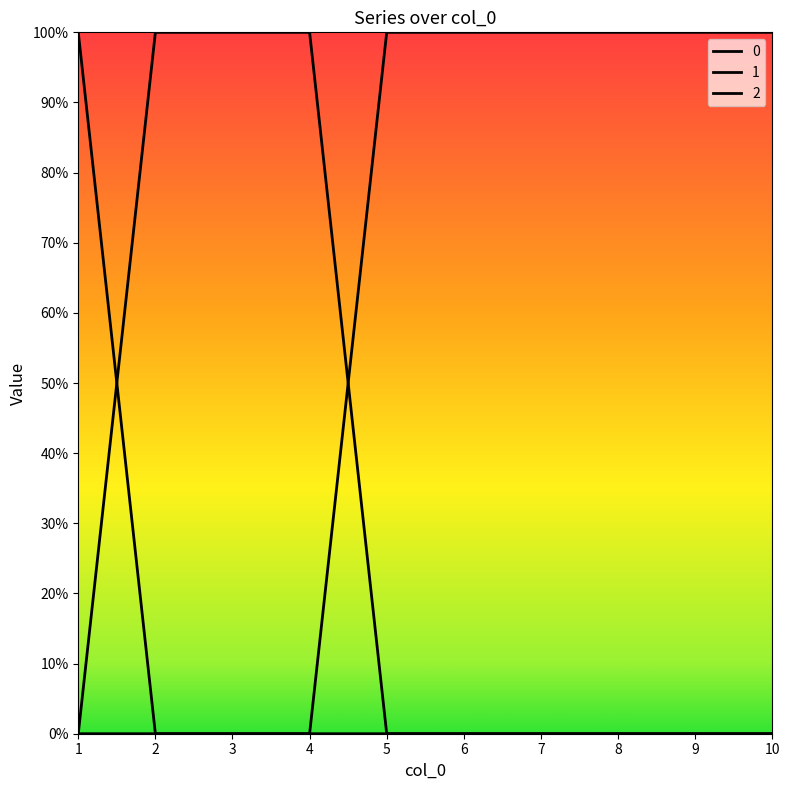

How many times do 0 and 1 cross each other?

1